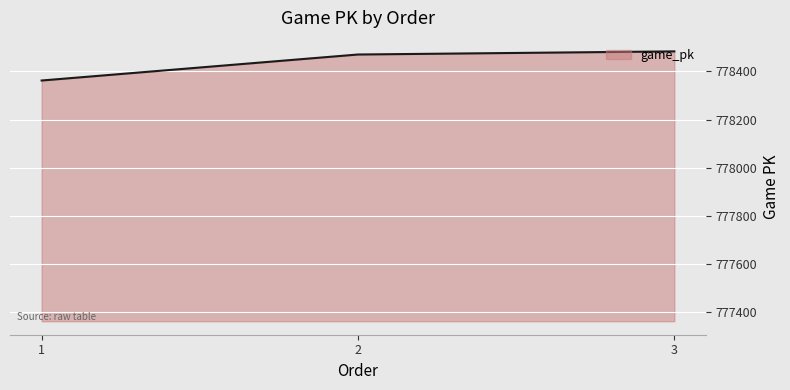

What is the change in value from 2 to 3?

+13